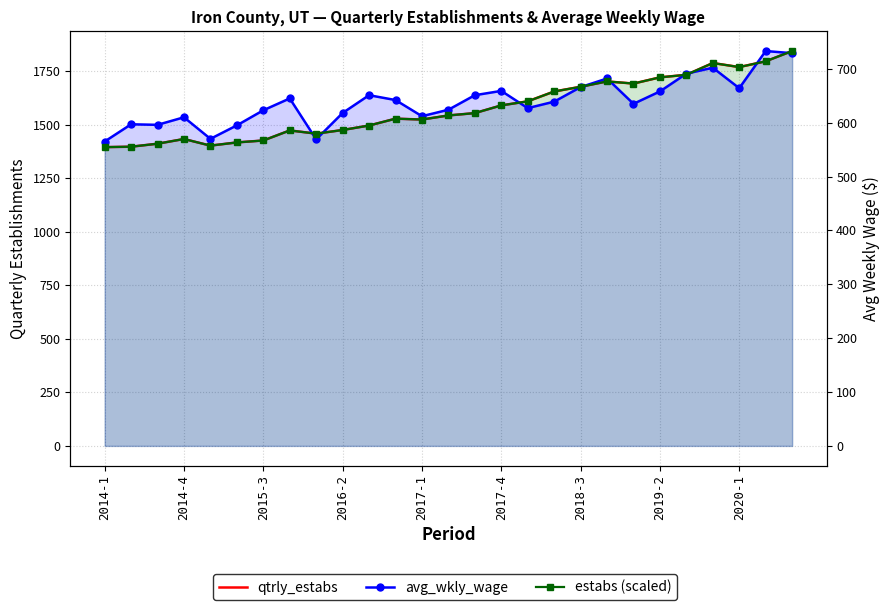

Reading right to left, transcribe all the data shown in this chart.

qtrly_estabs: 1845.0	1797.0	1770.0	1789.0	1734.0	1722.0	1693.0	1703.0	1678.0	1656.0	1610.0	1591.0	1555.0	1544.0	1525.0	1529.0	1497.0	1476.0	1459.0	1474.0	1427.0	1418.0	1403.0	1434.0	1412.0	1398.0	1396.0
avg_wkly_wage: 729.0	733.0	664.0	702.0	691.0	658.0	635.0	682.0	666.0	639.0	627.0	659.0	651.0	624.0	612.0	642.0	651.0	618.0	569.0	645.0	623.0	595.0	570.0	610.0	596.0	597.0	565.0
estabs (scaled): 733.0	713.9	703.2	710.8	688.9	684.1	672.6	676.6	666.7	657.9	639.6	632.1	617.8	613.4	605.9	607.5	594.7	586.4	579.6	585.6	566.9	563.4	557.4	569.7	561.0	555.4	554.6